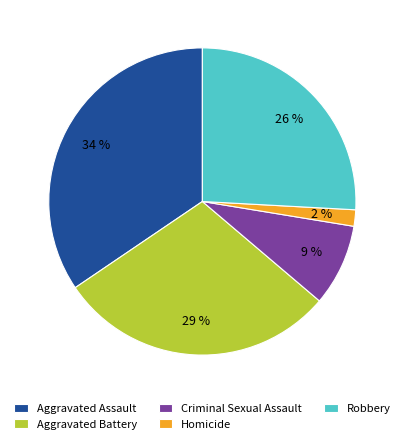

Which slice is the smallest?

Homicide